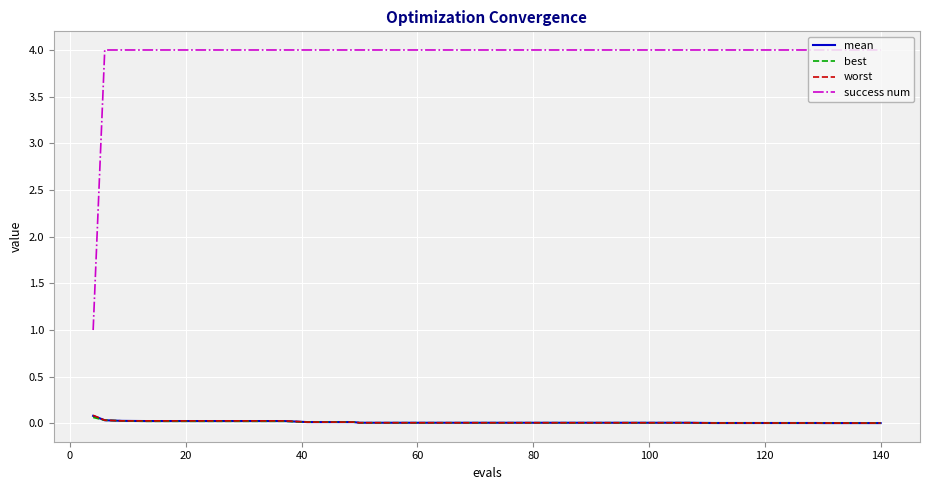

What is the highest value of the success num series?

4.0